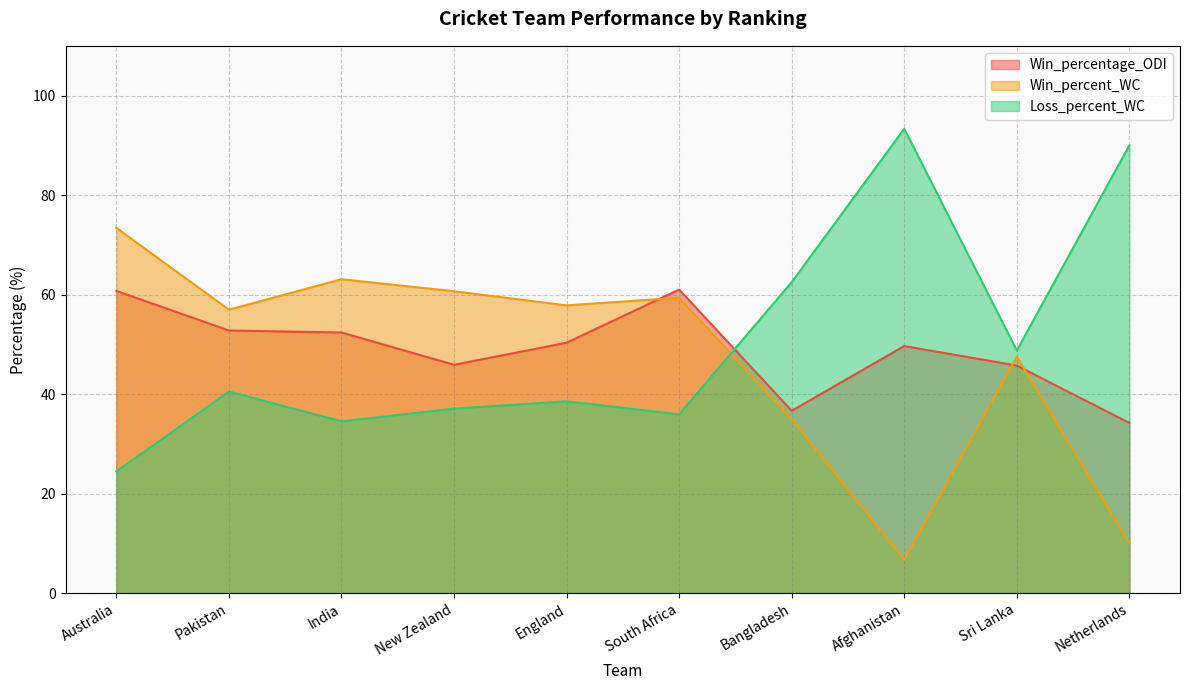

Does the chart have visible grid lines?

Yes